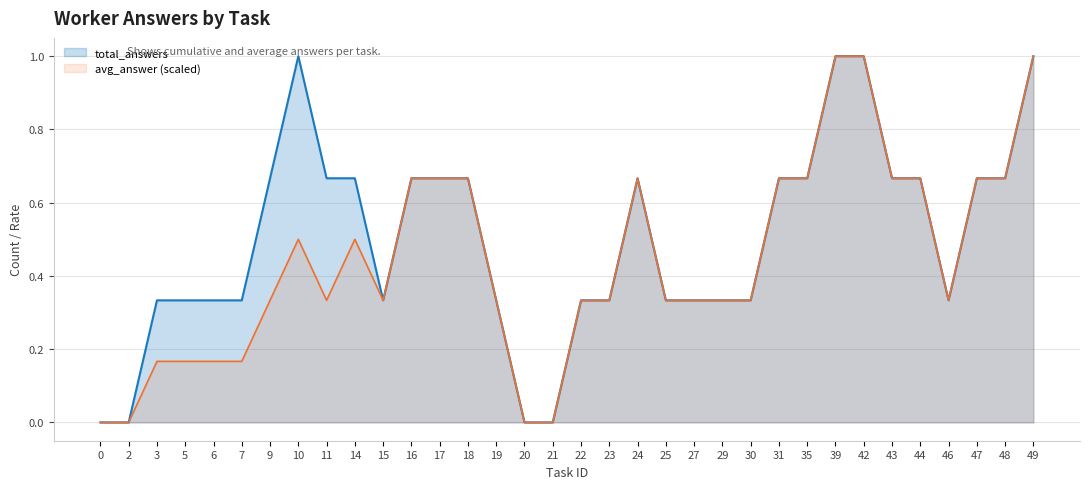

True or false: avg_answer (scaled) has a value of 0.5 at 14.

True